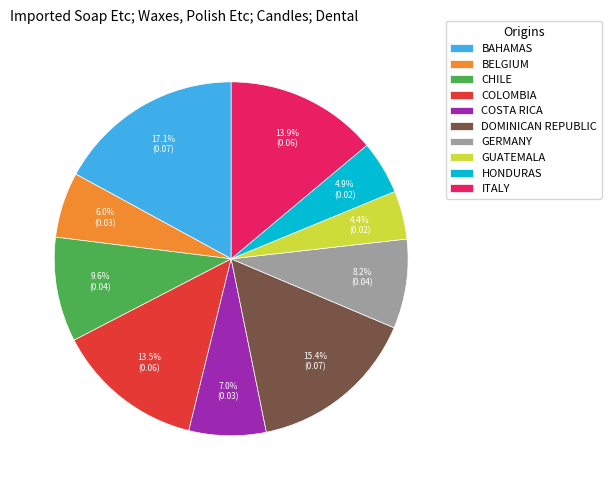

Is there a majority slice in this chart?

No